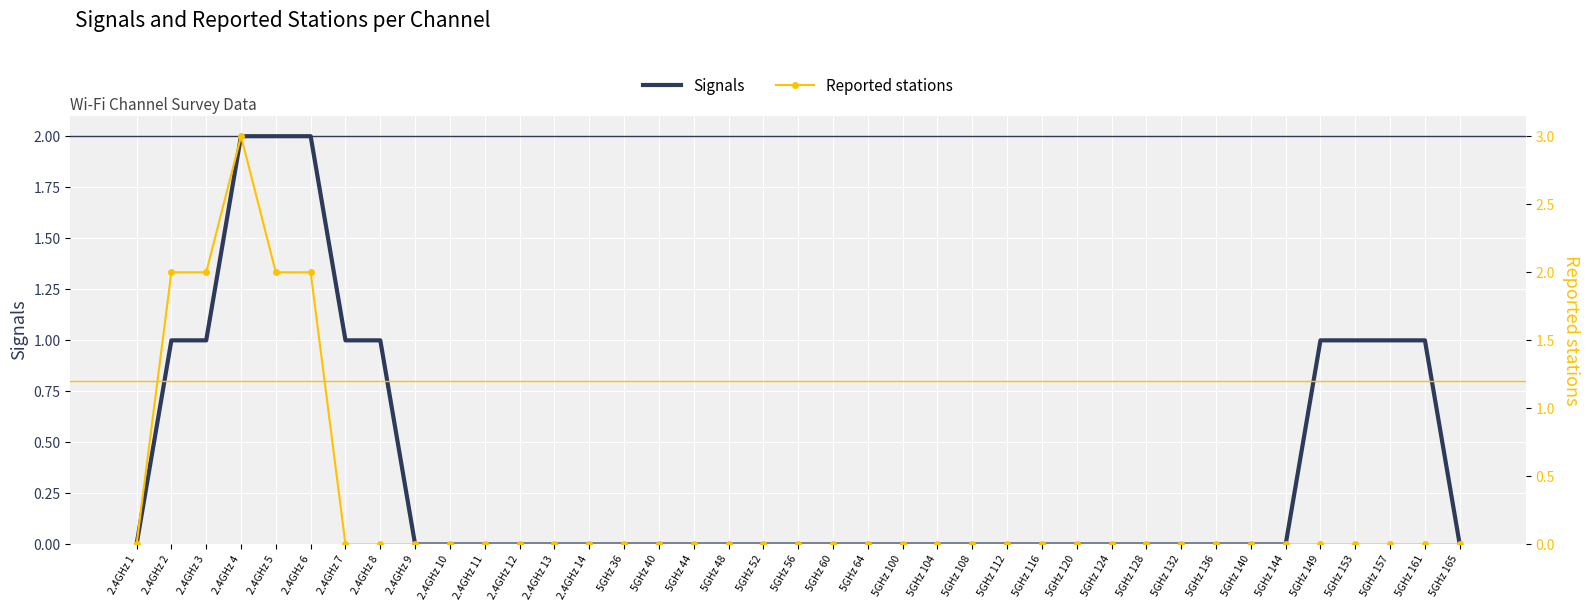

Is the value of Reported stations at 2.4GHz 11 greater than the value of Signals at 5GHz 153?

No